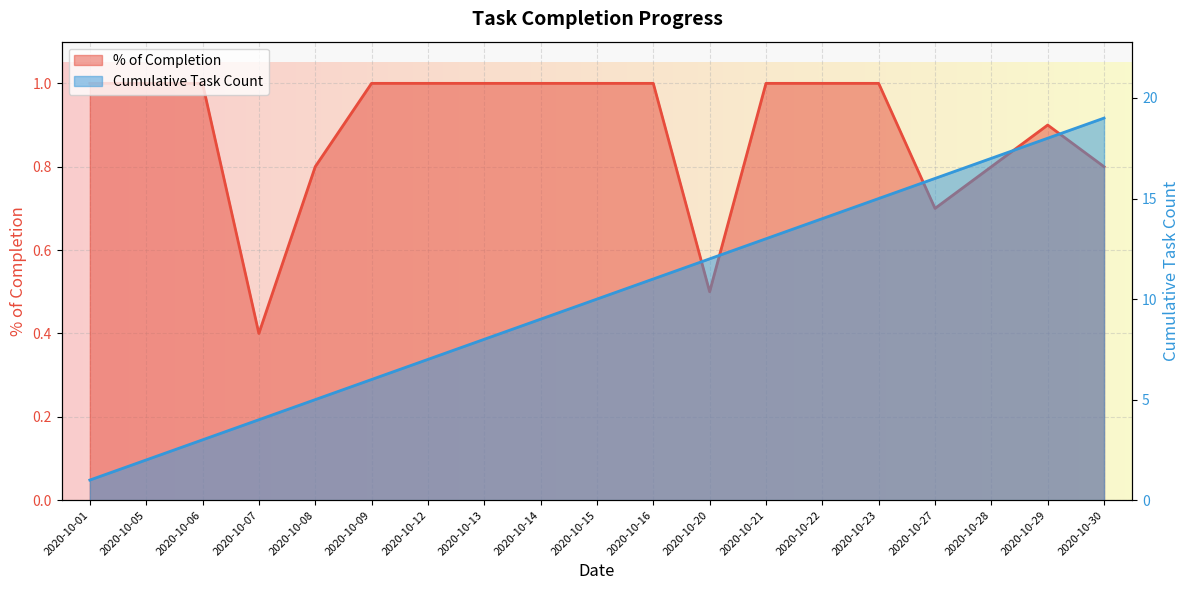

Where is % of completion nearest to the value 0?

2020-10-07